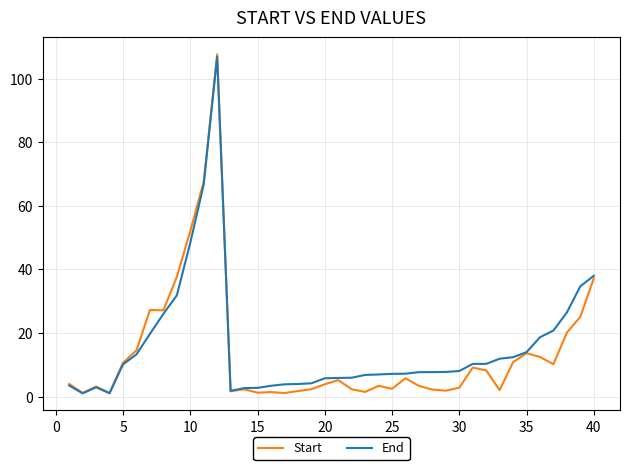

Which series has the widest spread of values?

Start